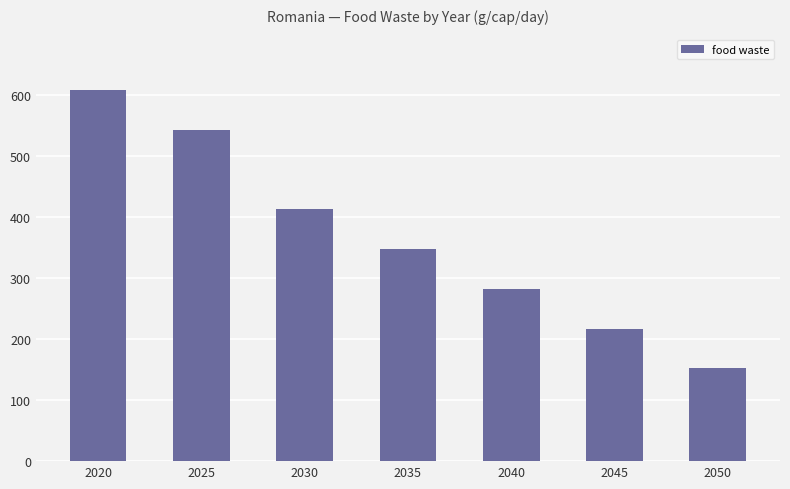

What is the average value?

365.7